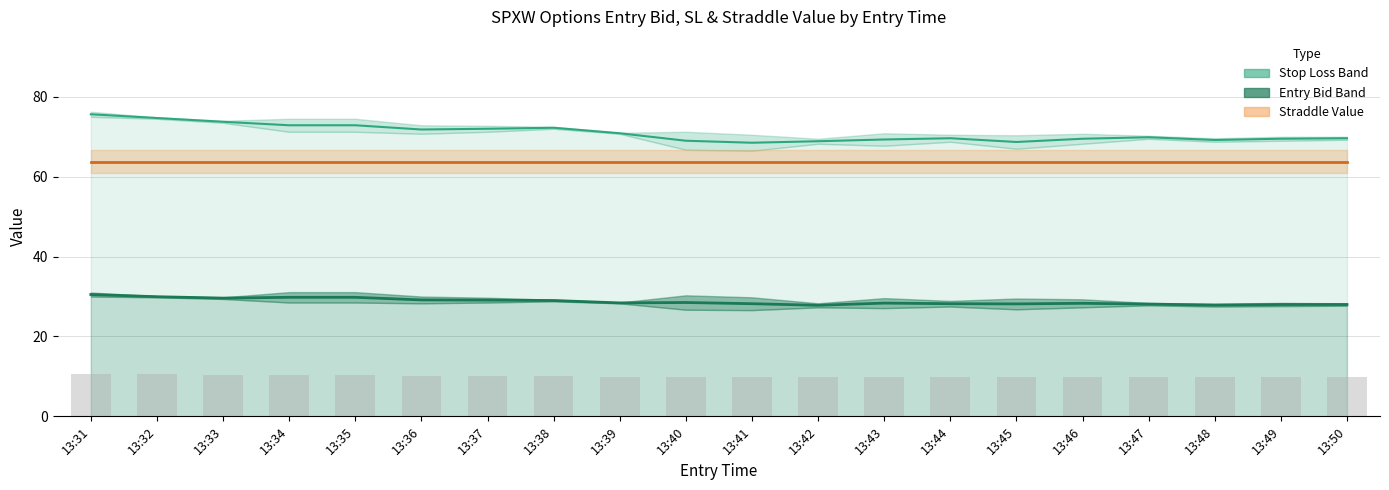

What is the average value of the Stop Loss (mid) series?

70.9